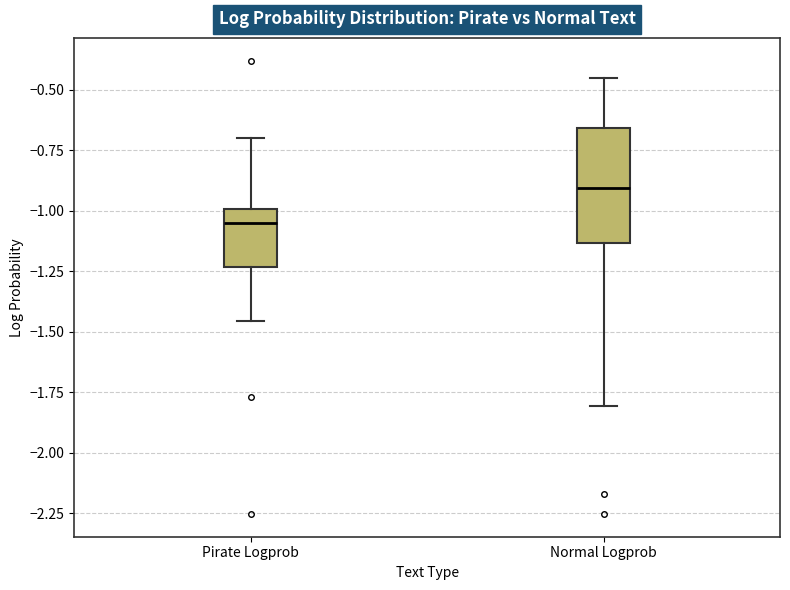

Reading left to right, transcribe this box plot: for each box, give where its median line is, the range the box spans, and where its two whiskers end, as read against the y-axis. The values are not printed on the chart, so give them approximately, as read against the axis.

Pirate Logprob: median -1.05, box -1.25 to -1.00, whiskers -1.45 to -0.70
Normal Logprob: median -0.90, box -1.15 to -0.65, whiskers -1.80 to -0.45